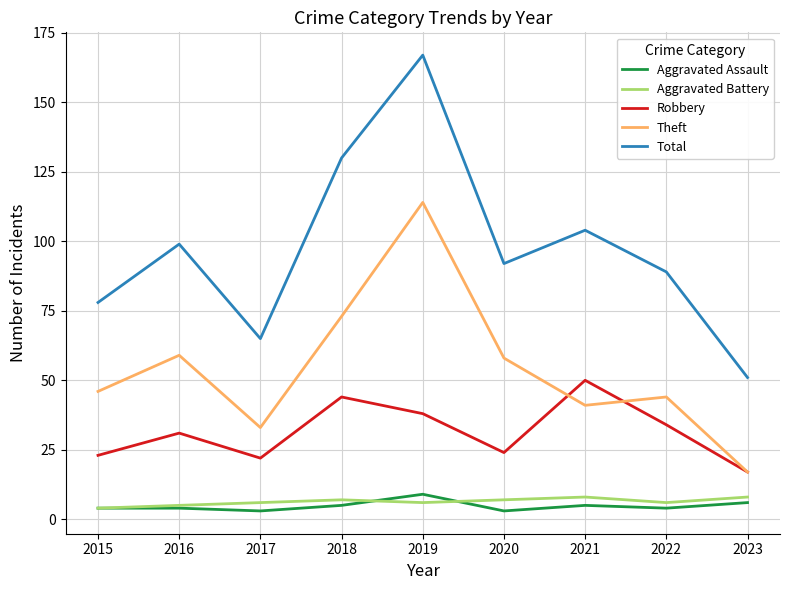

Read the Total value at 2019.

167